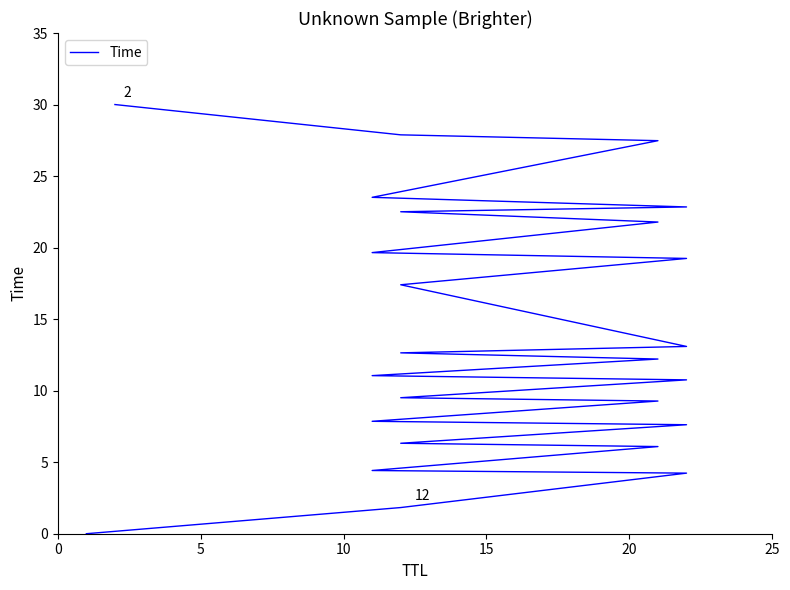

What is the value of the 24th point from the left?

27.9